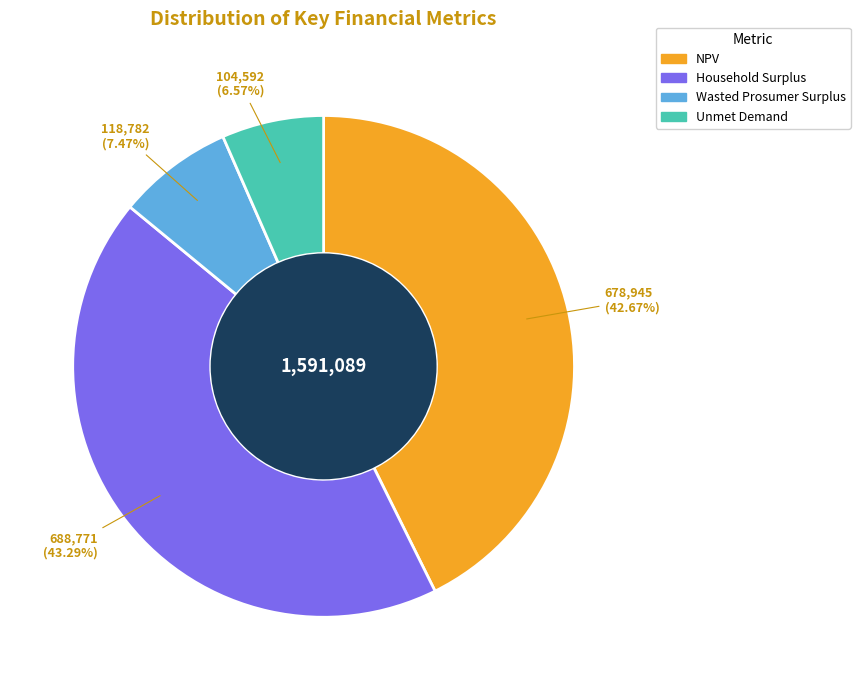

What percentage is the NPV slice, to the nearest percent?

43%